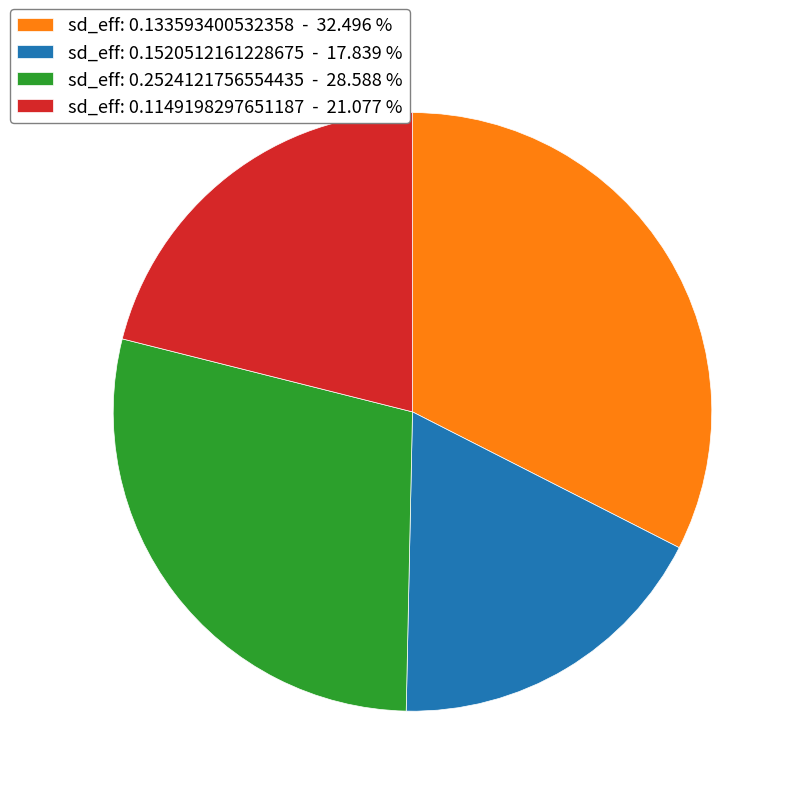

Do sd_eff: 0.1520512161228675 - 17.839 % and sd_eff: 0.1149198297651187 - 21.077 % together represent more than half of the pie?

No